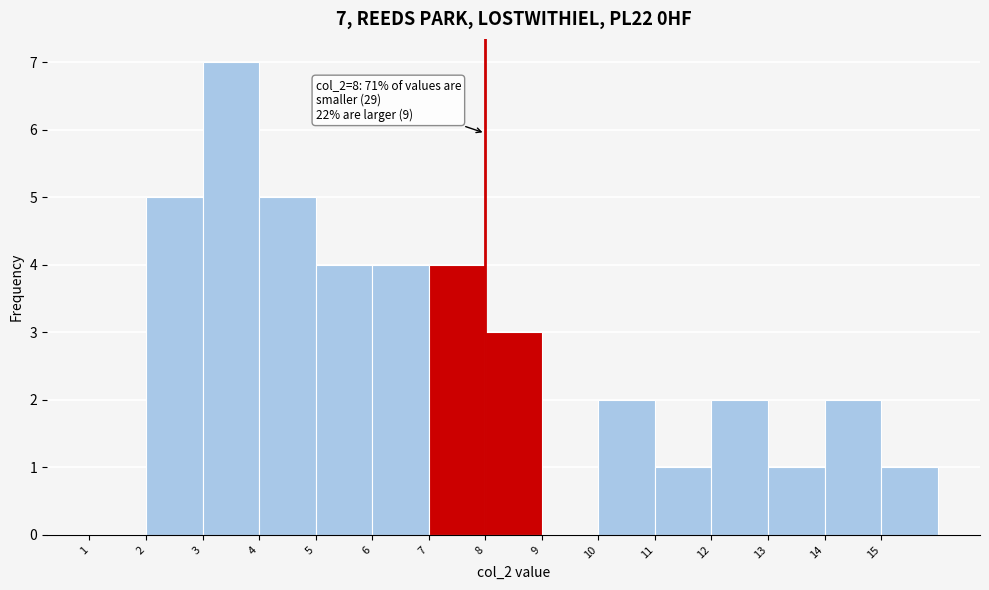

Which range on the x-axis has the tallest bar?

3 to 4